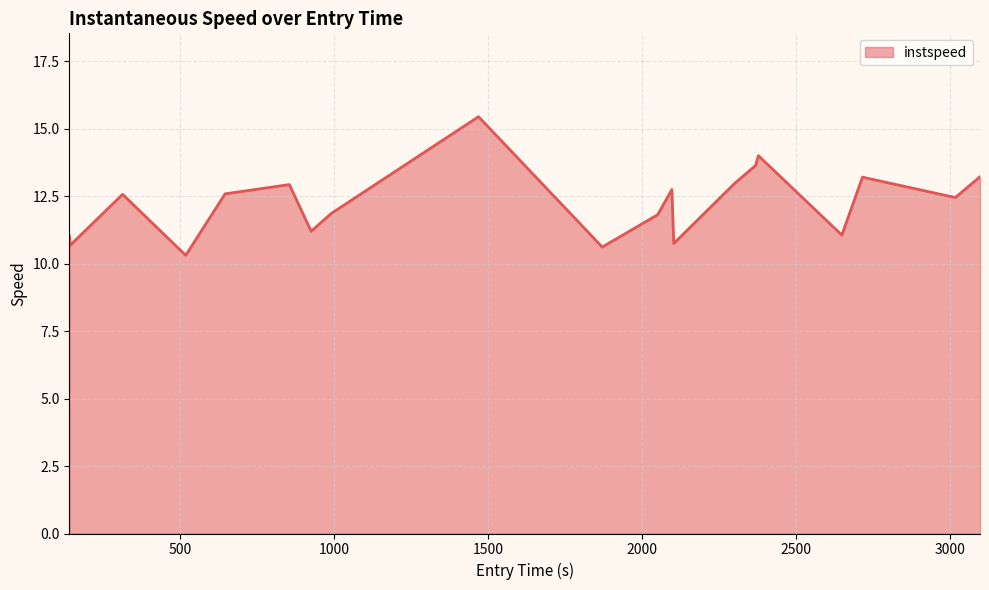

What is the difference between the maximum and minimum values?

5.1